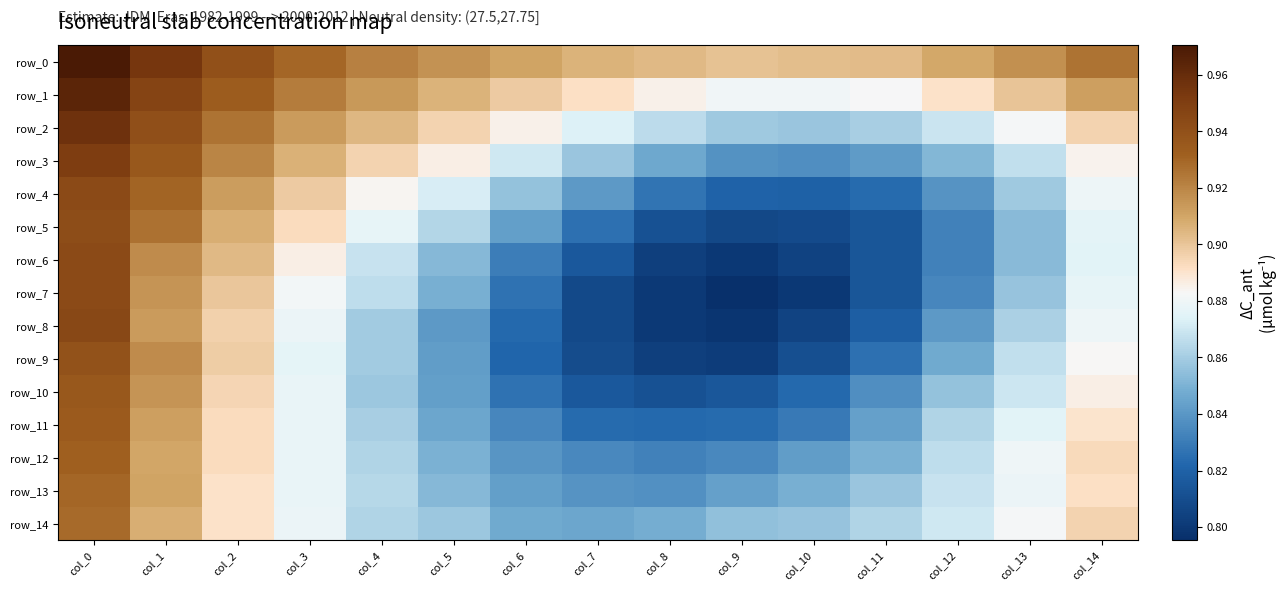

What is the average value of the row_5 series?

0.9